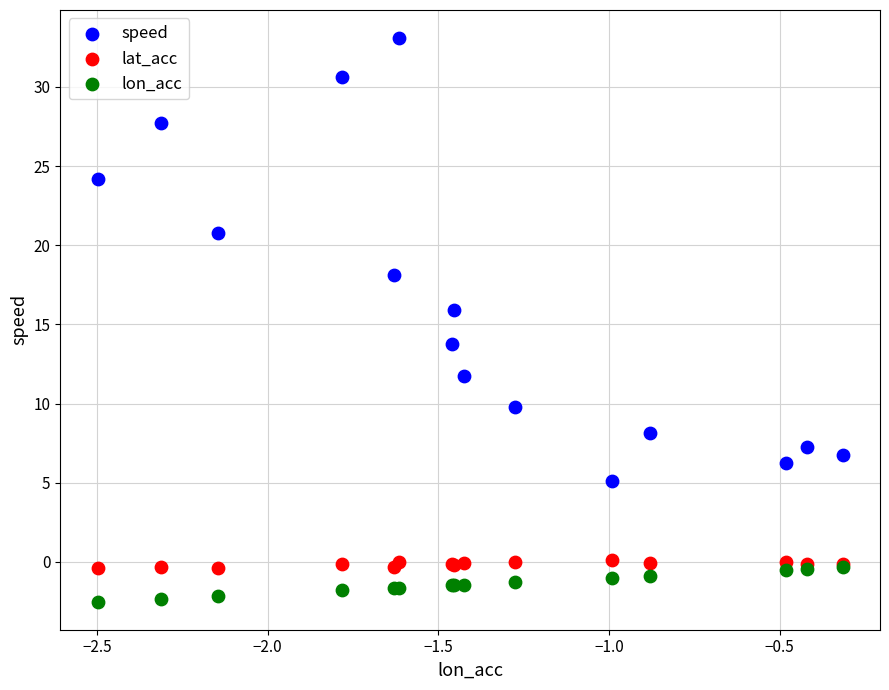

Which series reaches the maximum Y coordinate?

speed